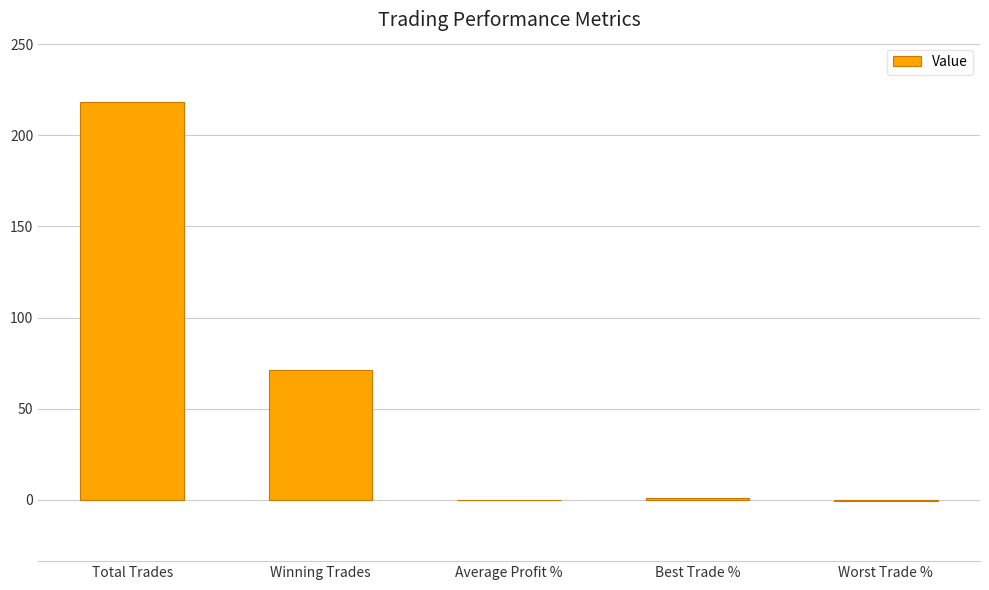

What is the change in value from Winning Trades to Worst Trade %?

-71.8